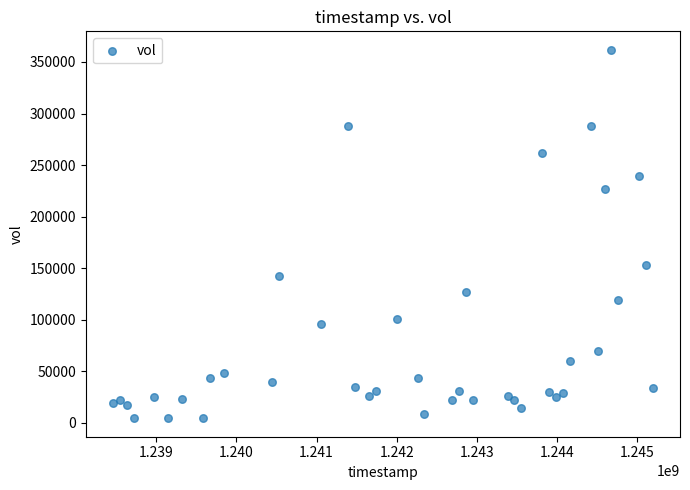

What Y value in the scatter plot is closest to 183106?

152588